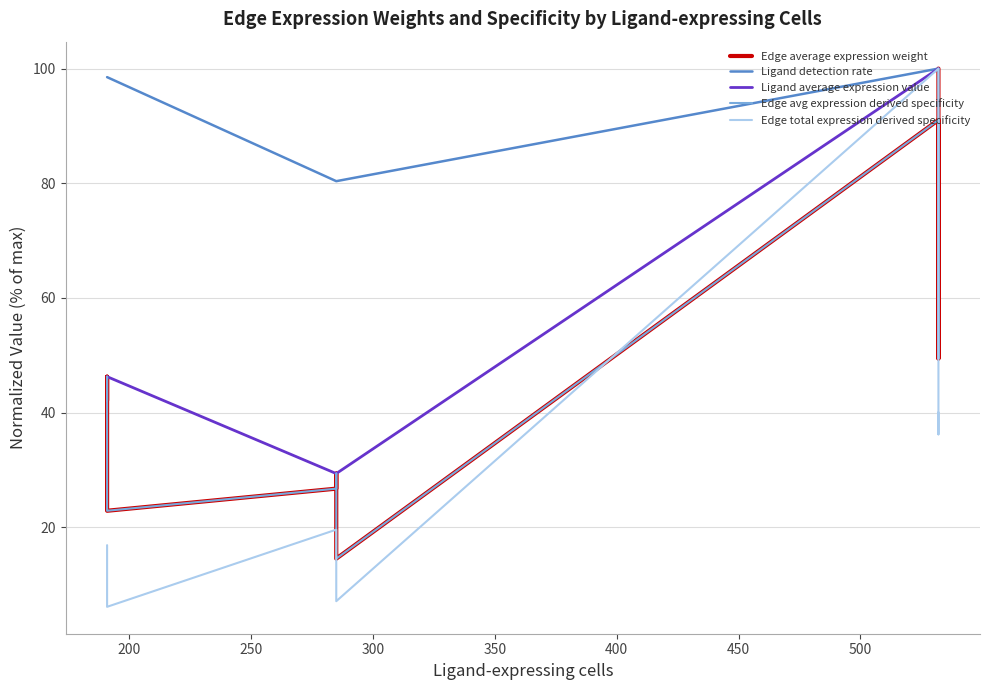

What is the difference between the second highest and minimum values in the Edge average expression weight series?

76.5